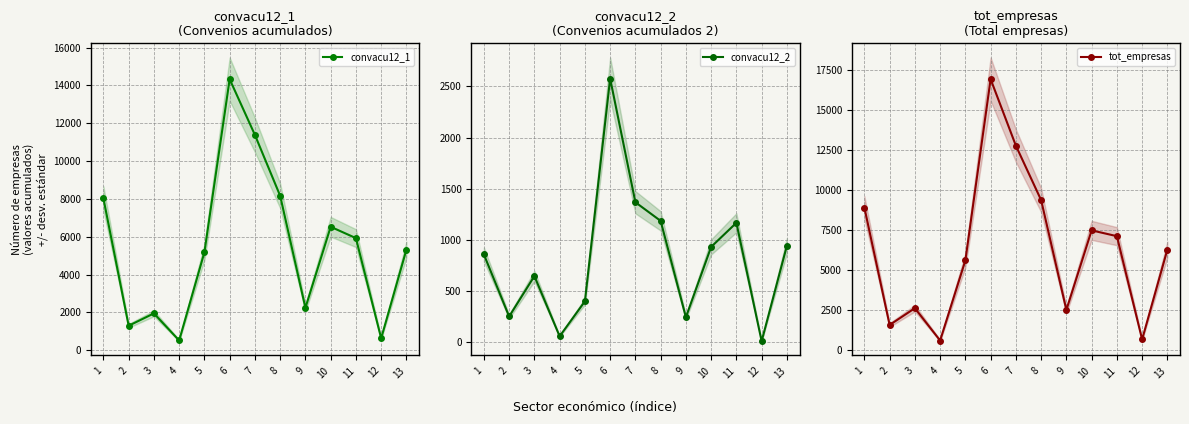

Reading left to right, extract all data points from this chart.

convacu12_1: 1=8025.2	2=1291.3	3=1944.3	4=512.2	5=5176.1	6=14326.1	7=11380.4	8=8160.9	9=2236.9	10=6522.4	11=5923.4	12=627.3	13=5313.7
convacu12_2: 1=855.5	2=248.4	3=644.3	4=54.8	5=396.9	6=2576.9	7=1366.6	8=1184.1	9=241.1	10=929.6	11=1165.5	12=6.8	13=941.3
tot_empresas: 1=8880.7	2=1539.8	3=2588.6	4=567.0	5=5573.0	6=16903.0	7=12747.0	8=9345.0	9=2478.0	10=7452.0	11=7088.9	12=634.1	13=6255.0